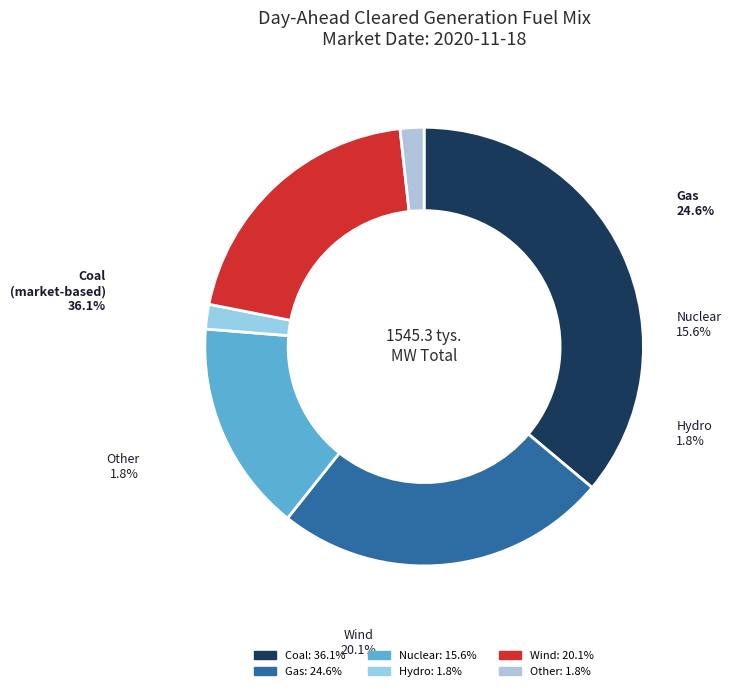

Which has a higher value, Gas or Nuclear?

Gas